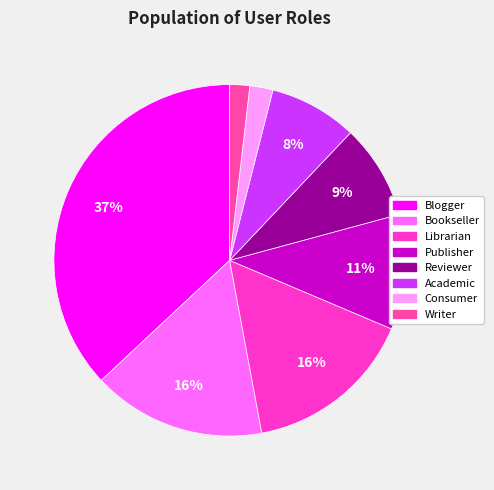

What is the ratio of the value at Academic to the value at Consumer?

3.8